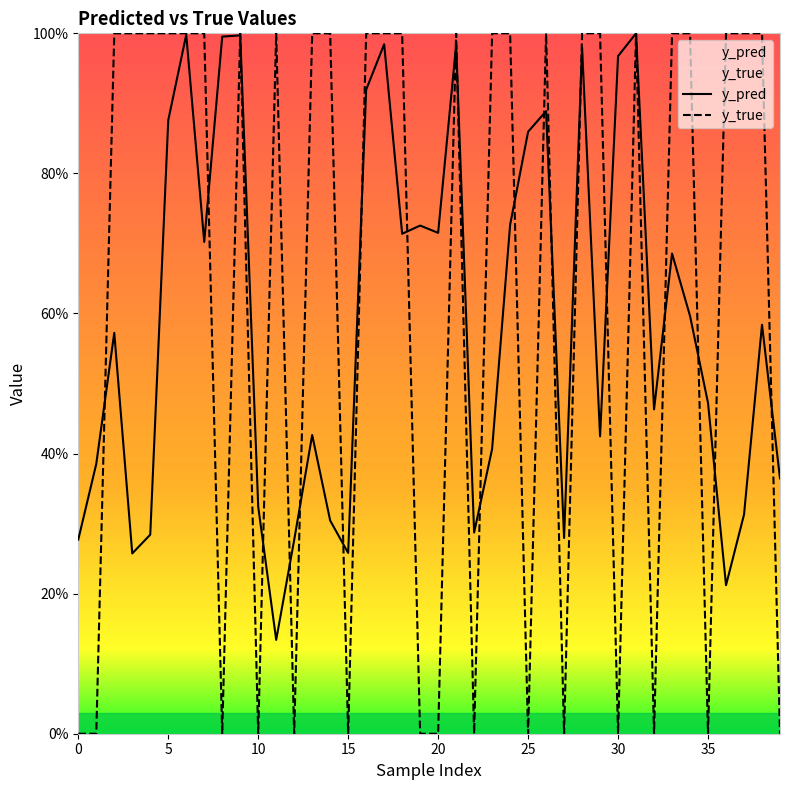

The y_pred series shows 0.7 at 19. True or false?

True